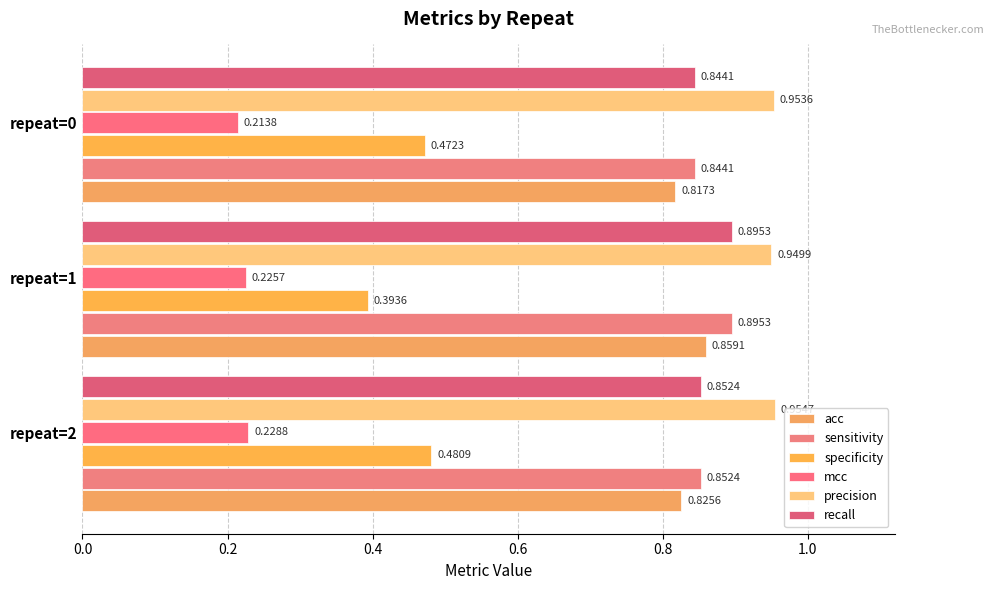

How many data points does each series have?

3